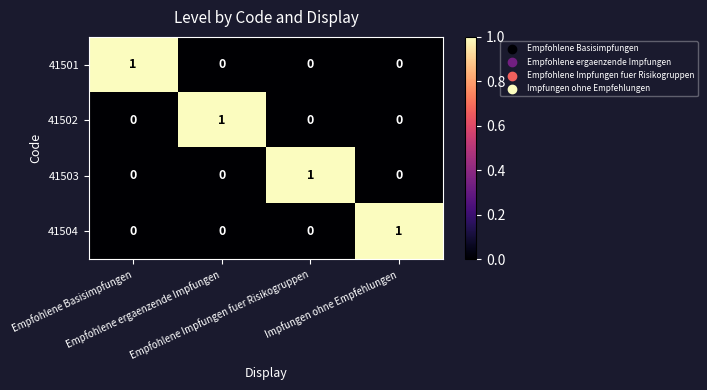

What is the difference between the highest and lowest values at Empfohlene ergaenzende Impfungen?

1